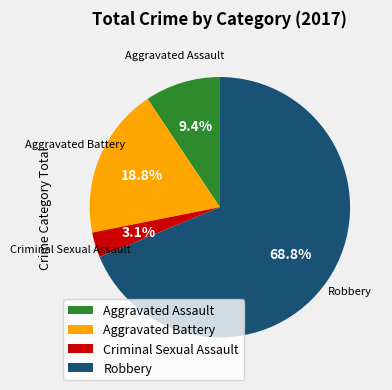

What percentage is the Aggravated Battery slice, to the nearest percent?

19%